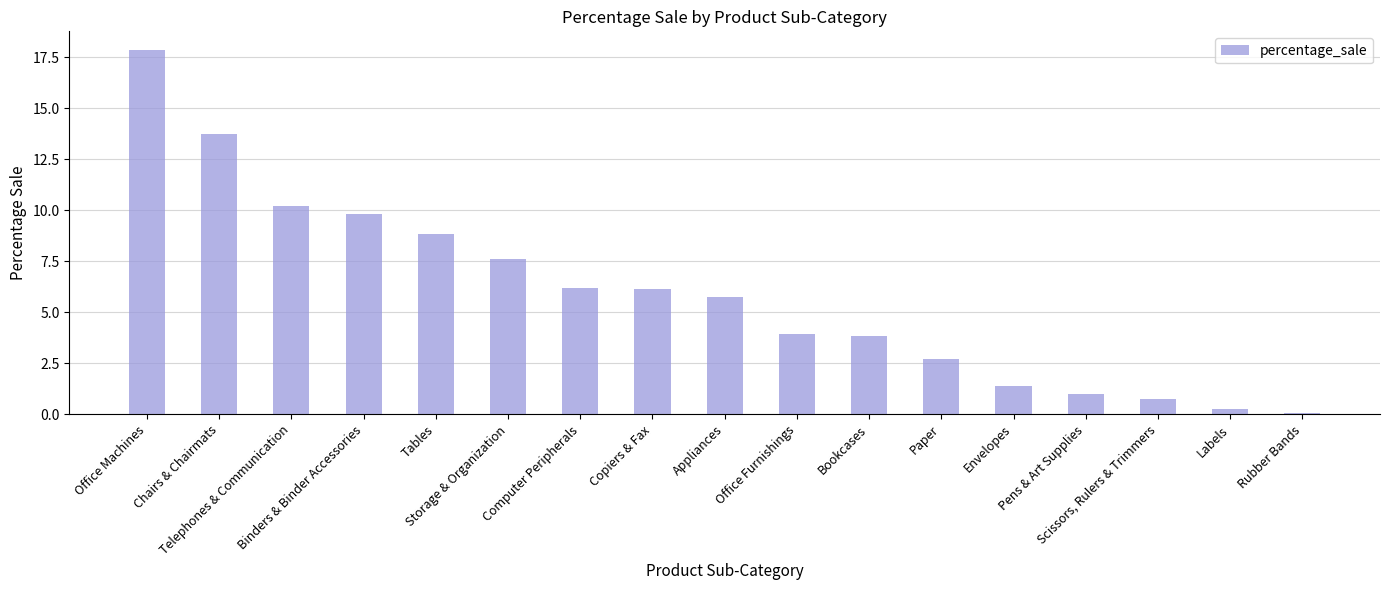

List the labels in order of value, largest first.

Office Machines, Chairs & Chairmats, Telephones & Communication, Binders & Binder Accessories, Tables, Storage & Organization, Computer Peripherals, Copiers & Fax, Appliances, Office Furnishings, Bookcases, Paper, Envelopes, Pens & Art Supplies, Scissors, Rulers & Trimmers, Labels, Rubber Bands